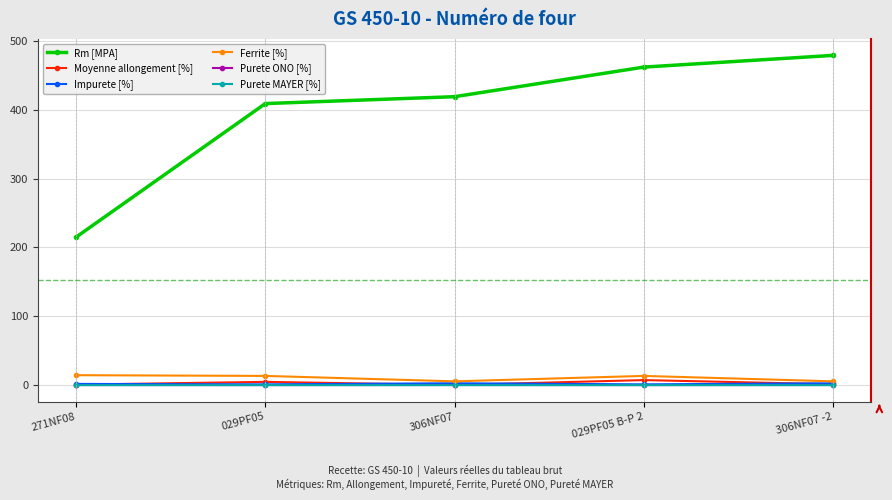

What is the value of the Moyenne allongement [%] point at the 5th from the left?

1.3